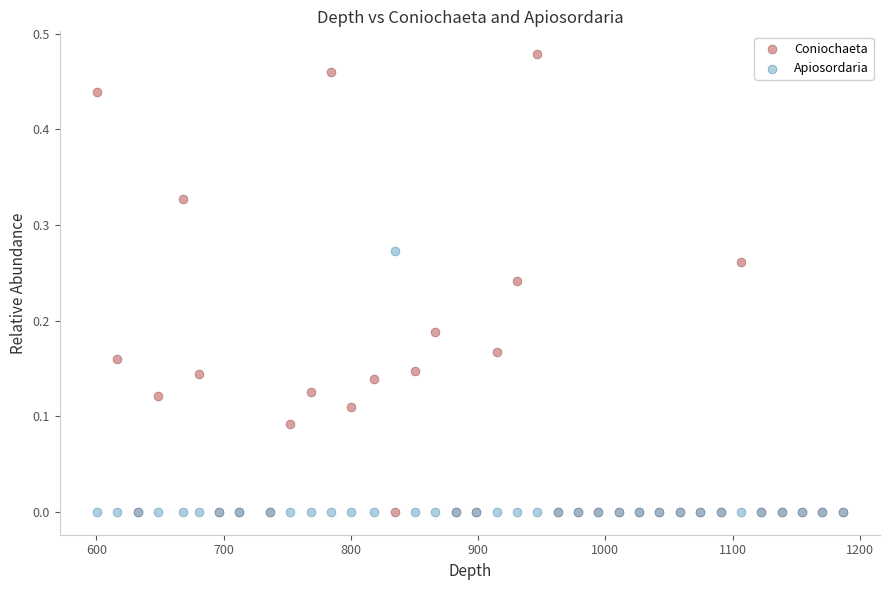

Which series has the largest Y range (max minus min)?

Coniochaeta